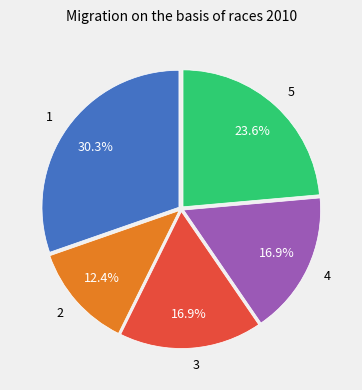

Does any single category account for the majority?

No